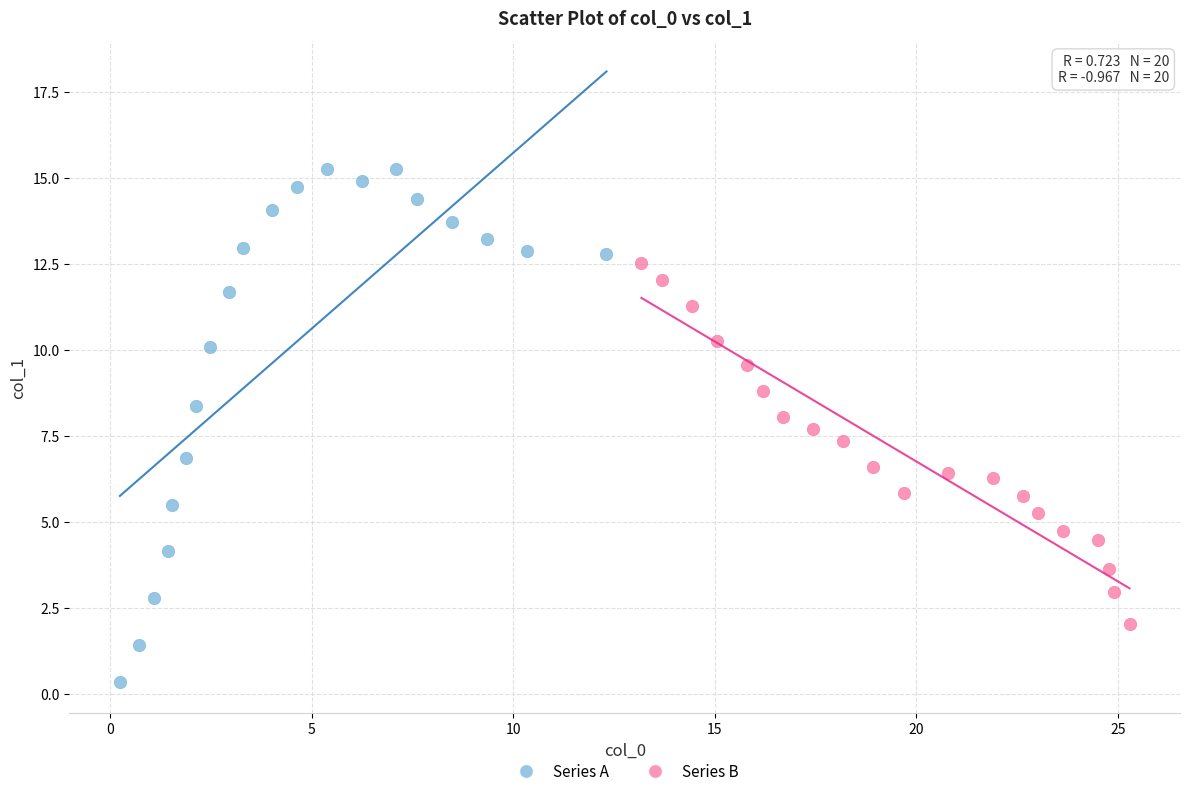

Which series has the widest spread of Y values?

Series A